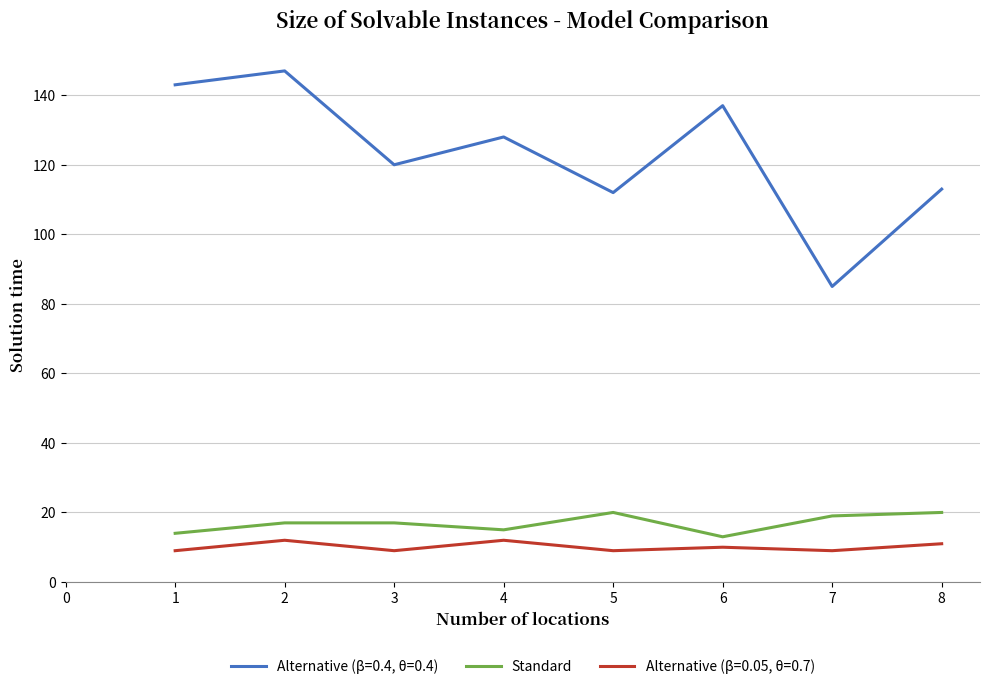

What is the maximum value shown in the chart?

147